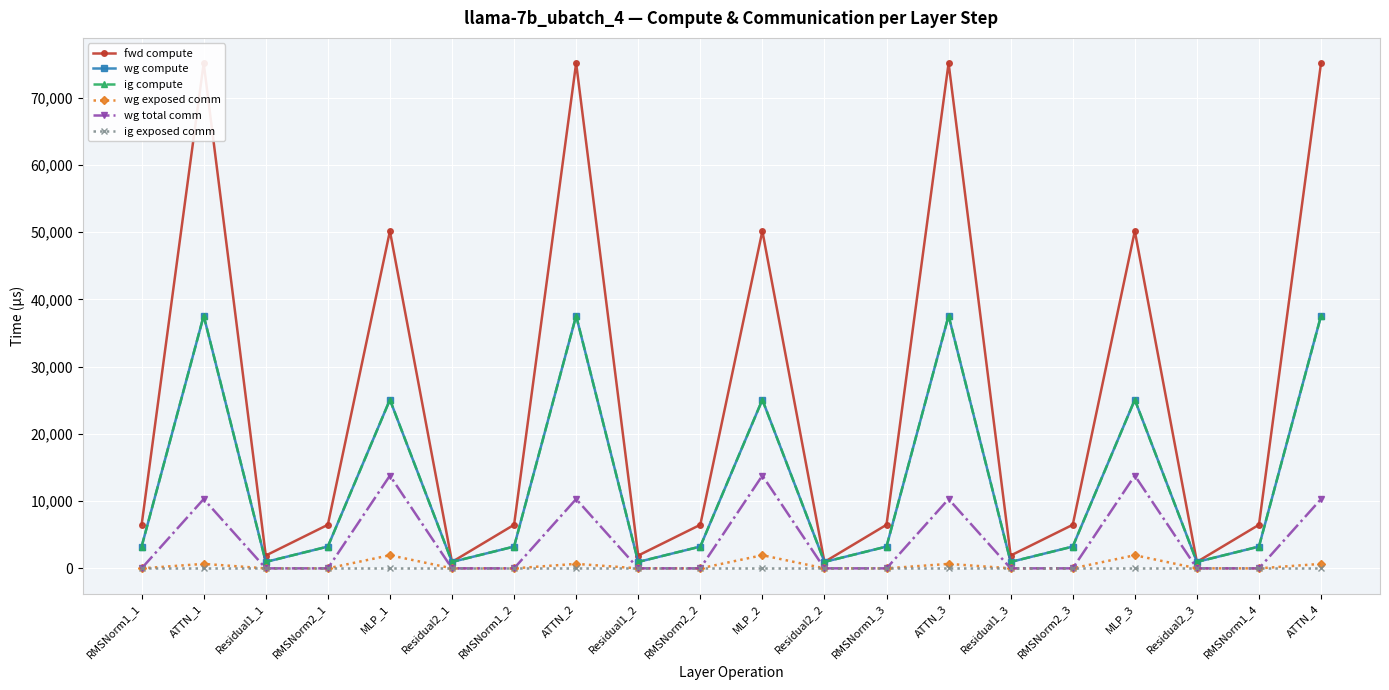

Rank the series by their maximum value, from highest to lowest.

fwd compute, wg compute, ig compute, wg total comm, wg exposed comm, ig exposed comm